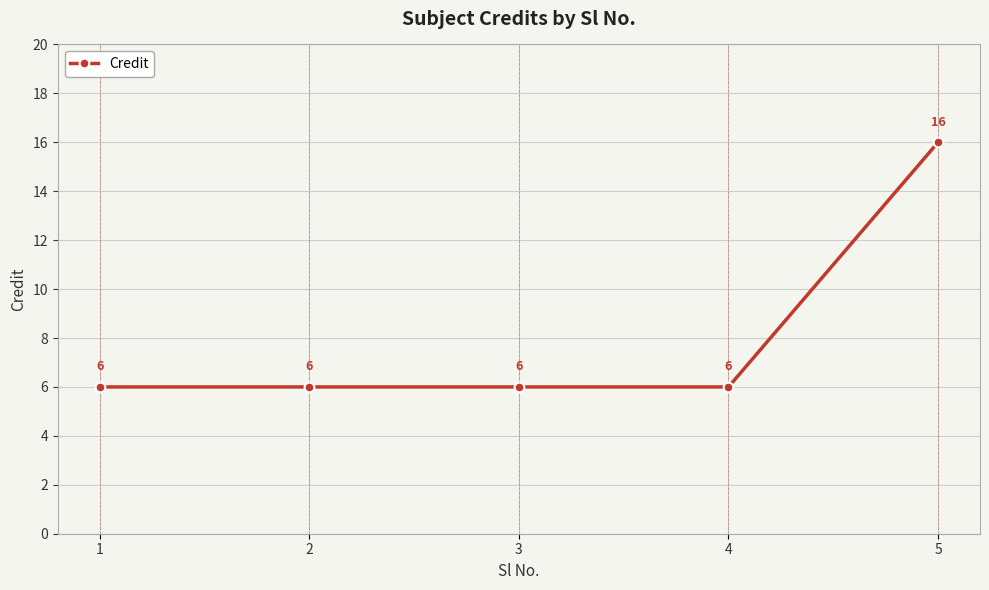

Reading left to right, transcribe all the data shown in this chart.

1=6	2=6	3=6	4=6	5=16